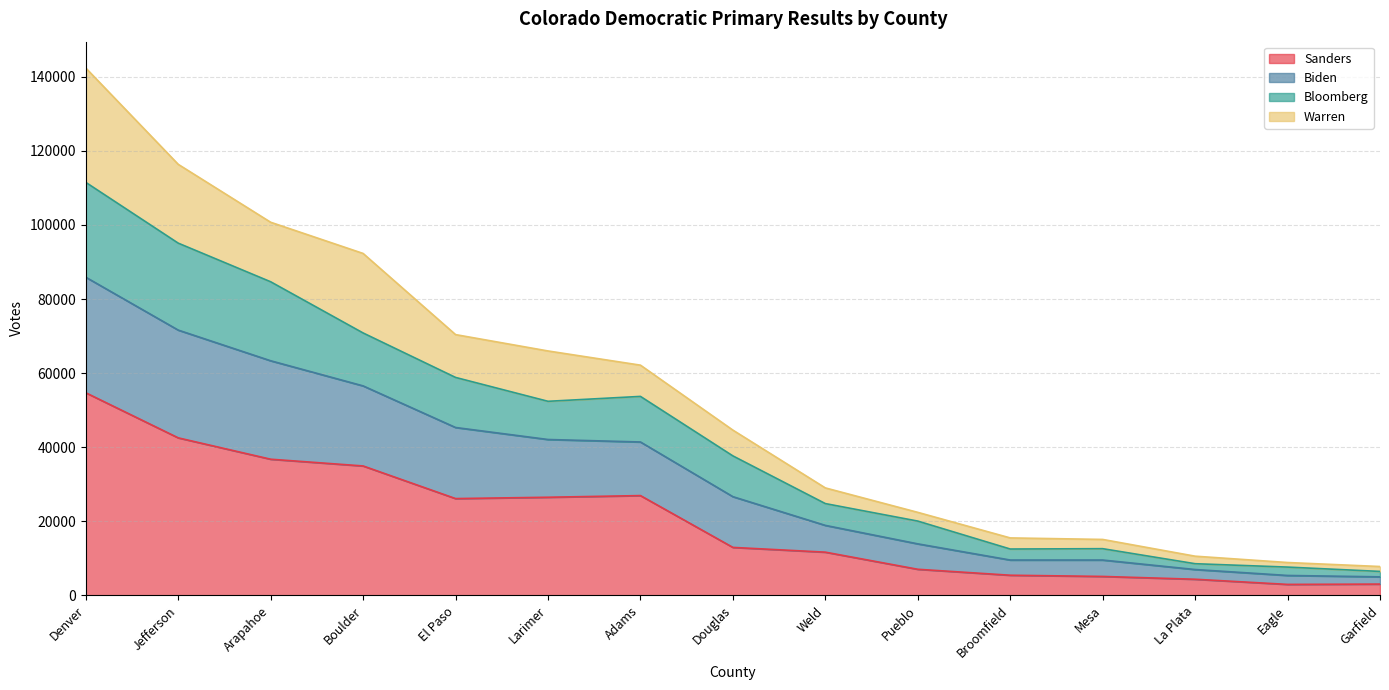

How many lines are shown in the chart?

4